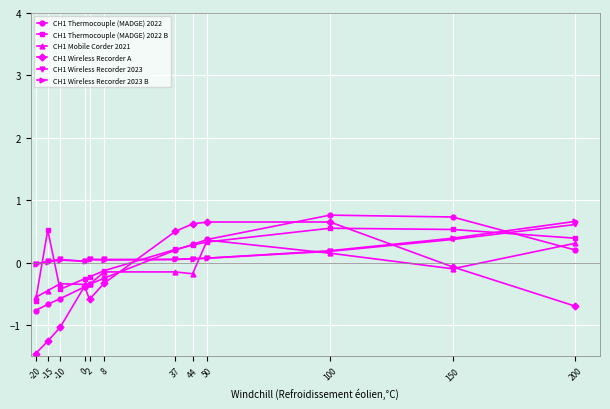

At which label does CH1 Wireless Recorder A first exceed 0?

37